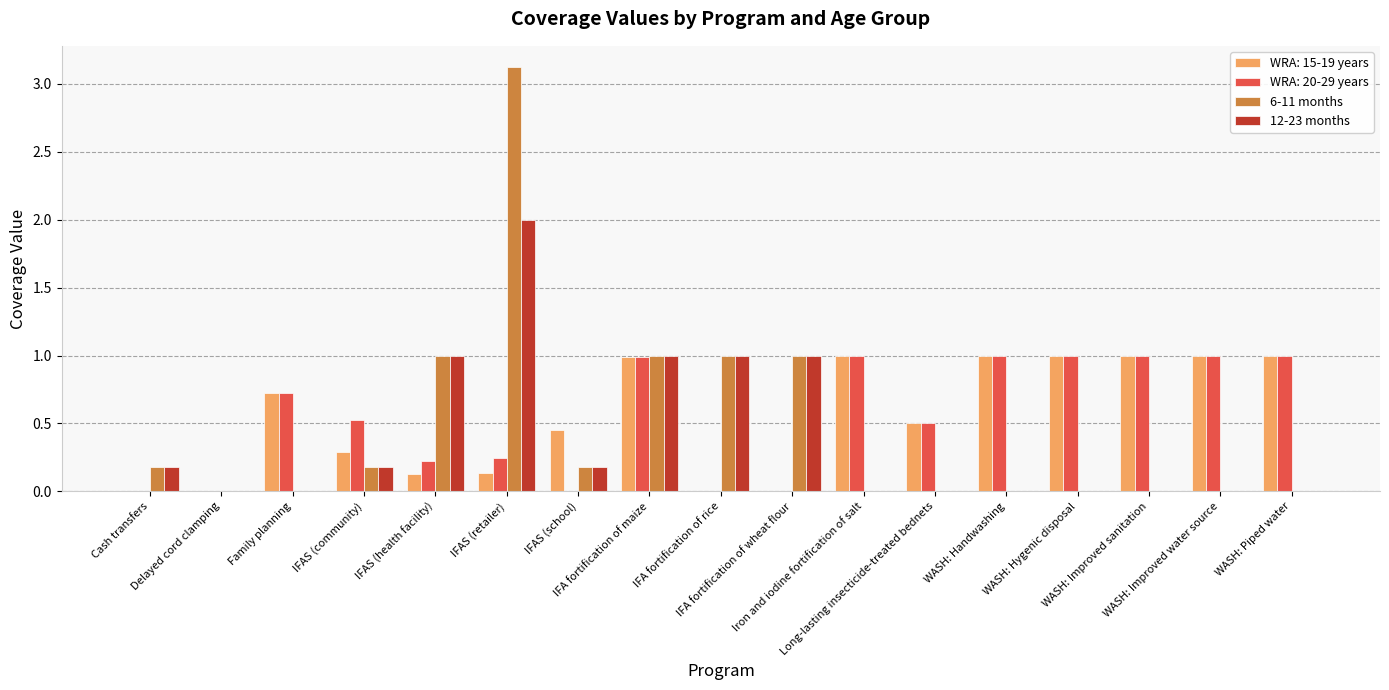

Count the number of data series in this chart.

4